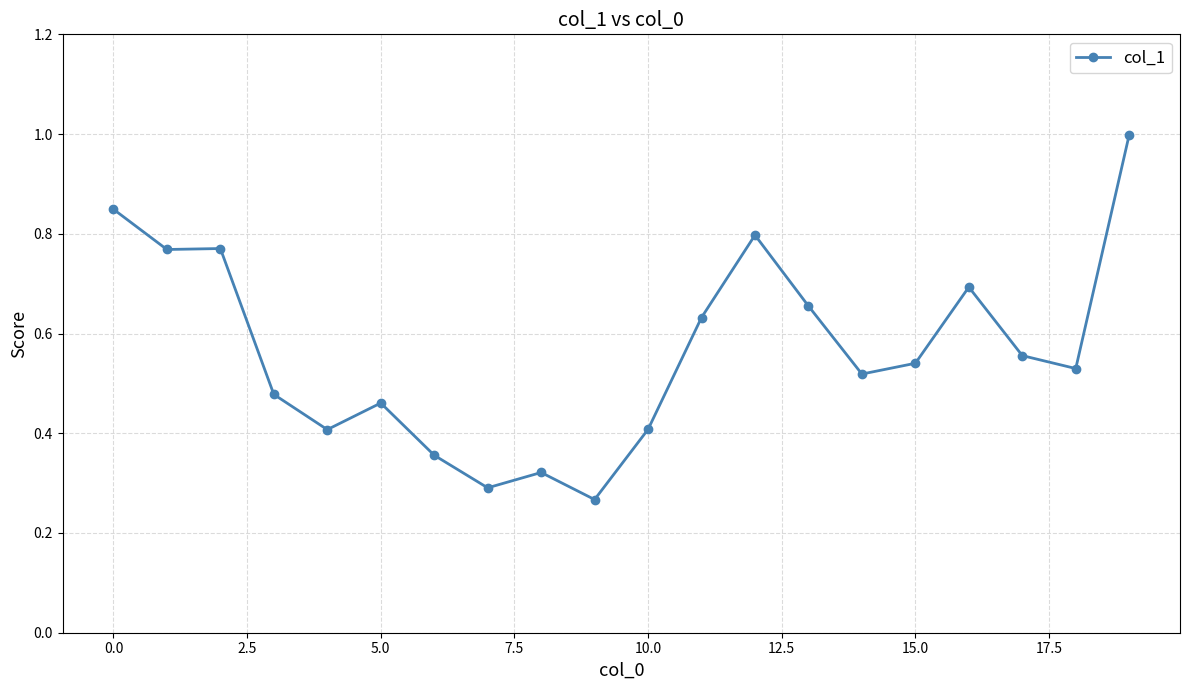

What is the maximum value shown in the chart?

1.0